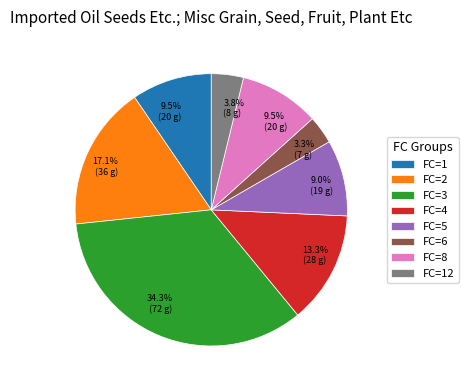

Does any single category account for the majority?

No